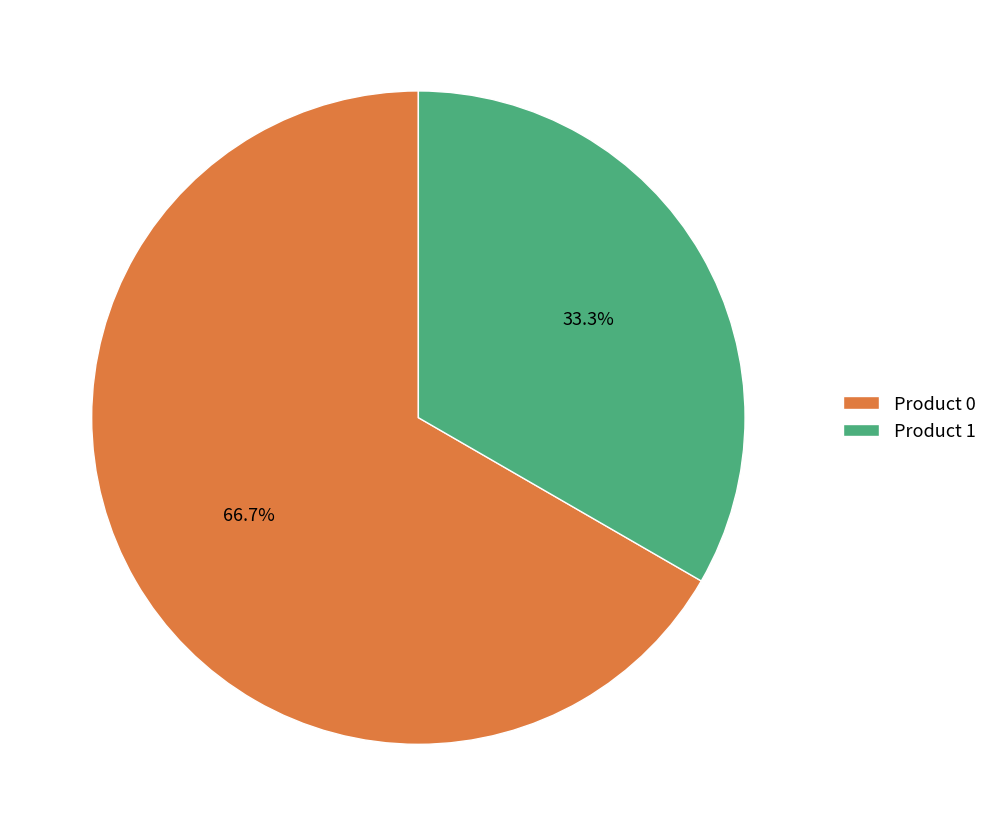

Count the number of slices in the pie.

2